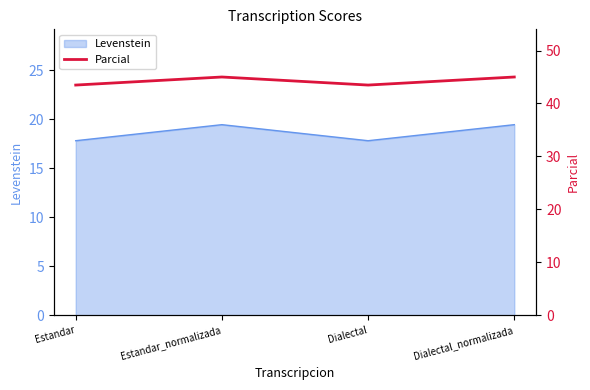

How many values are below 44?

2